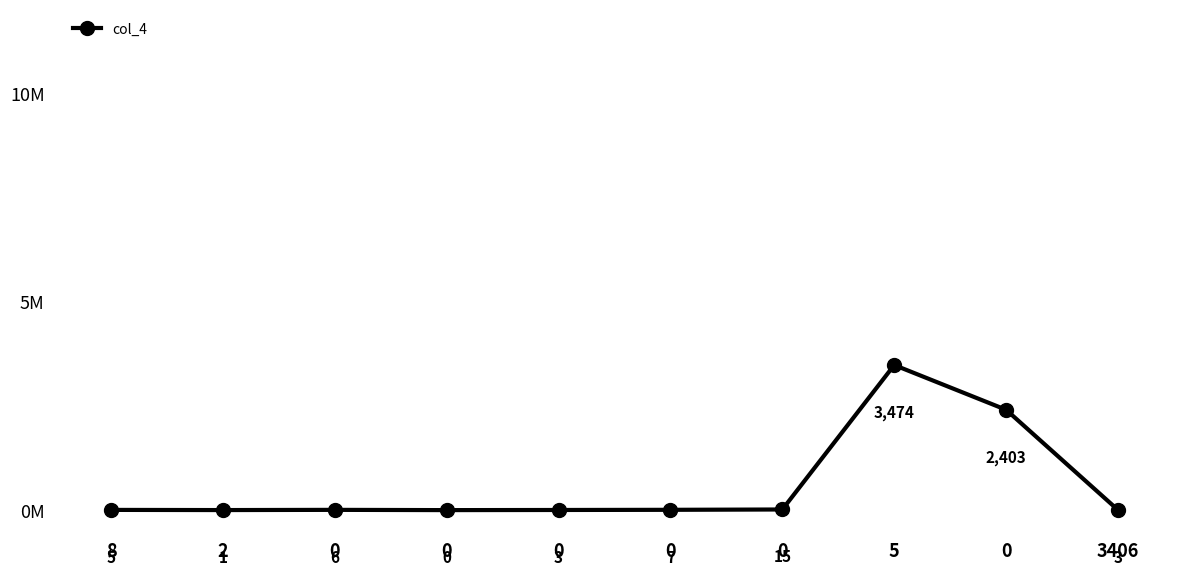

At which category does the data reach its first local valley?

2